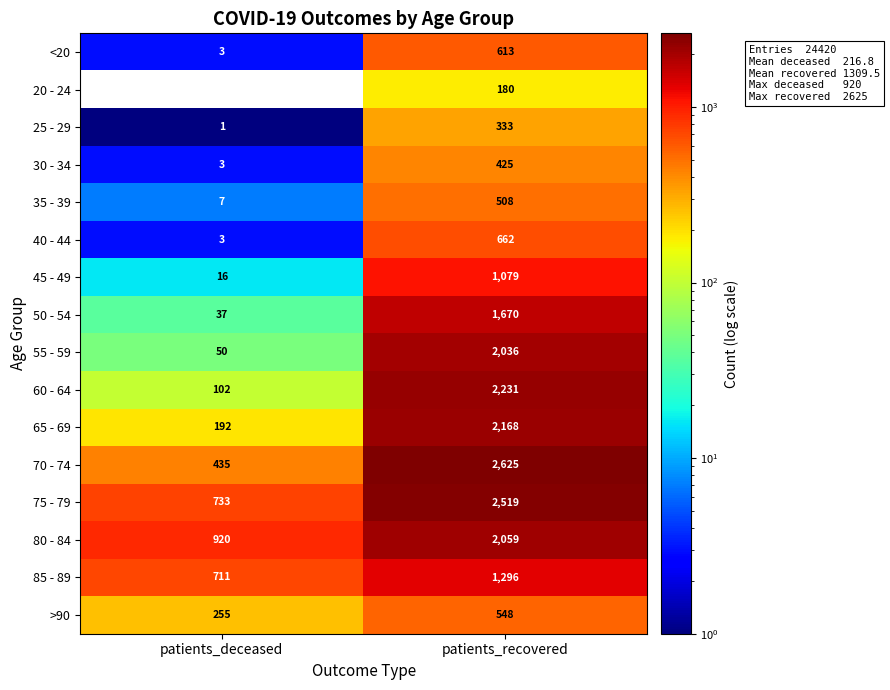

List the series in order of their peak value, lowest first.

20 - 24, 25 - 29, 30 - 34, 35 - 39, >90, <20, 40 - 44, 45 - 49, 85 - 89, 50 - 54, 55 - 59, 80 - 84, 65 - 69, 60 - 64, 75 - 79, 70 - 74